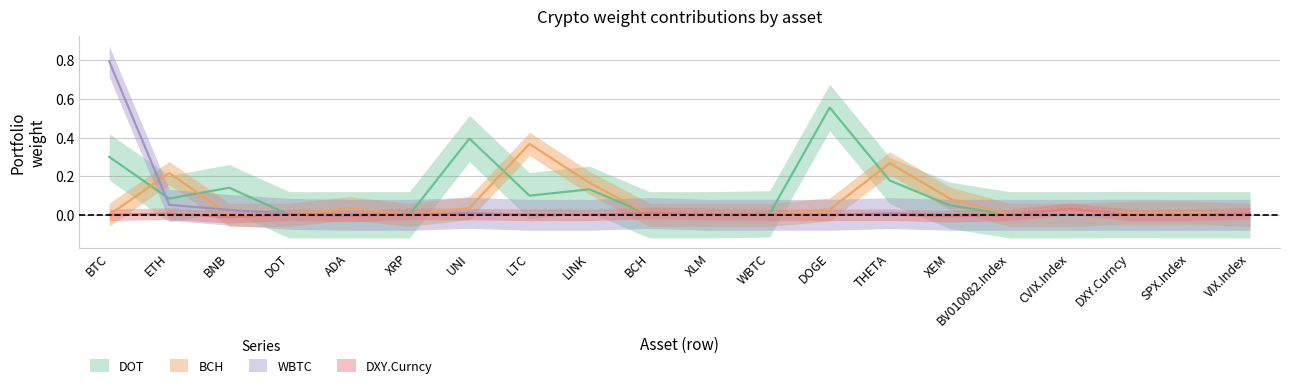

List the series in order of their peak value, lowest first.

DXY.Curncy, BCH, DOT, WBTC